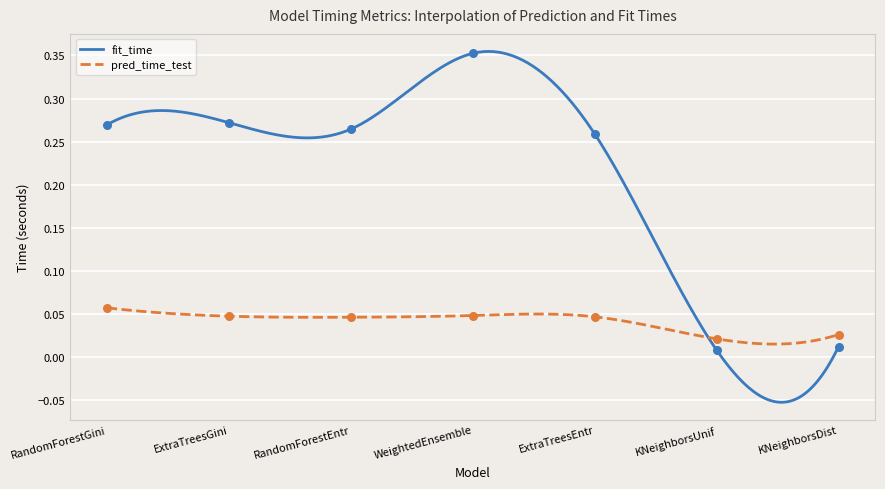

What are all the series names shown in the legend?

pred_time_test, fit_time